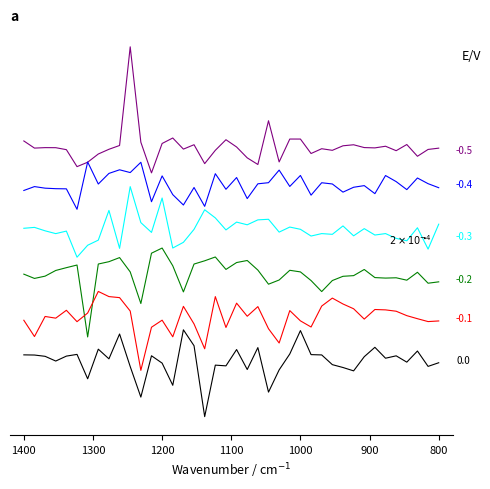

Count the number of data series in this chart.

6